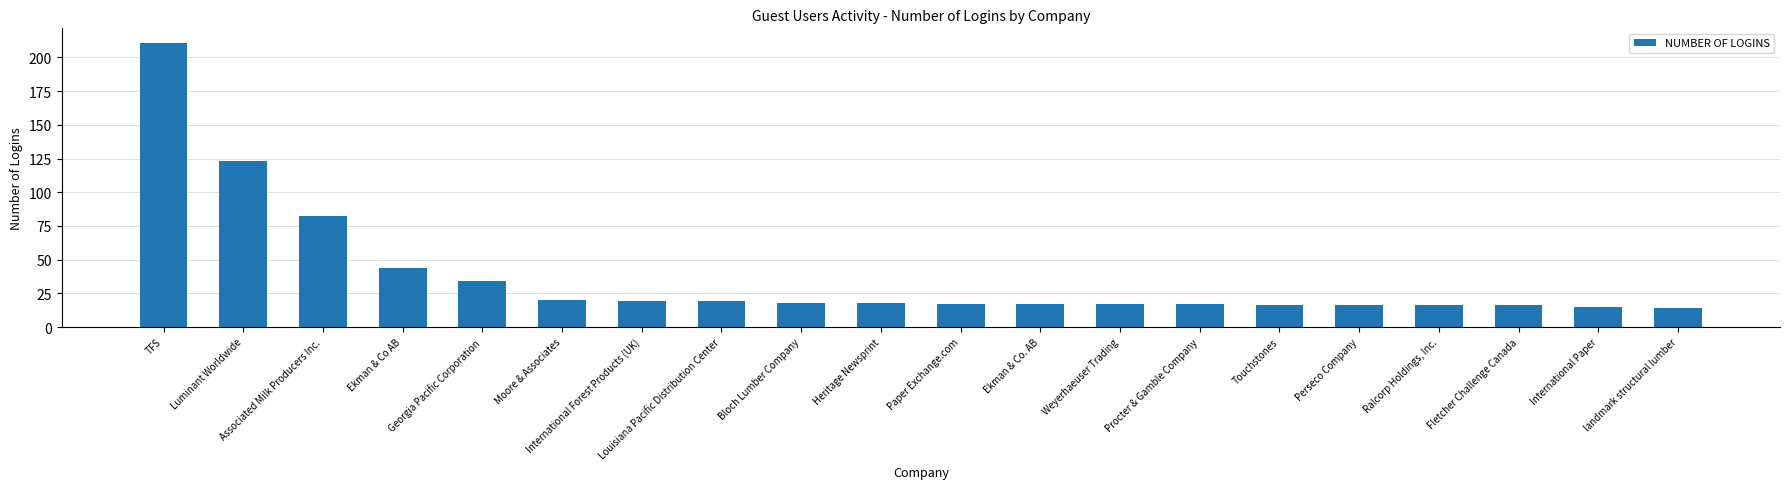

What is the value of the 2nd bar from the left?

123